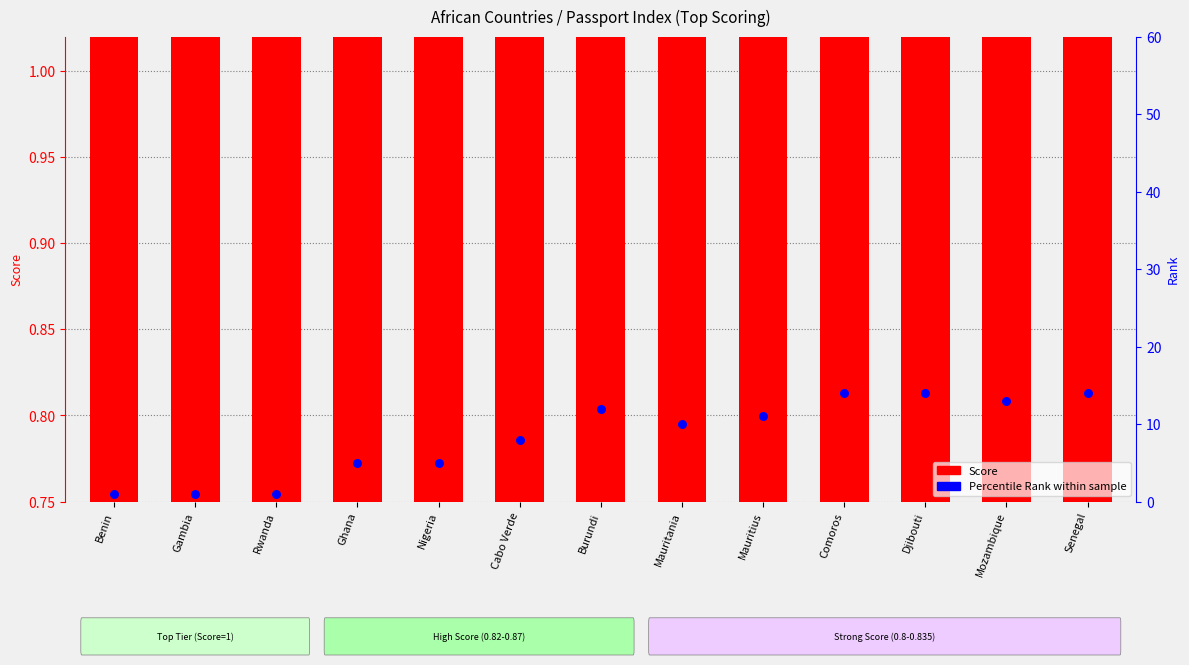

What are all the series names shown in the legend?

Score, Percentile Rank within sample